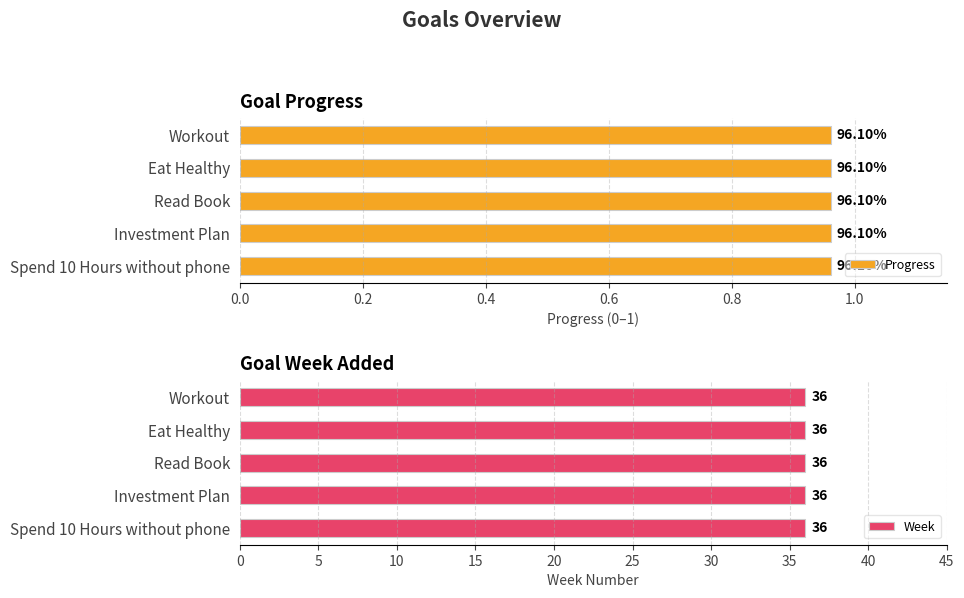

Which category has the highest value in the Week series?

Workout